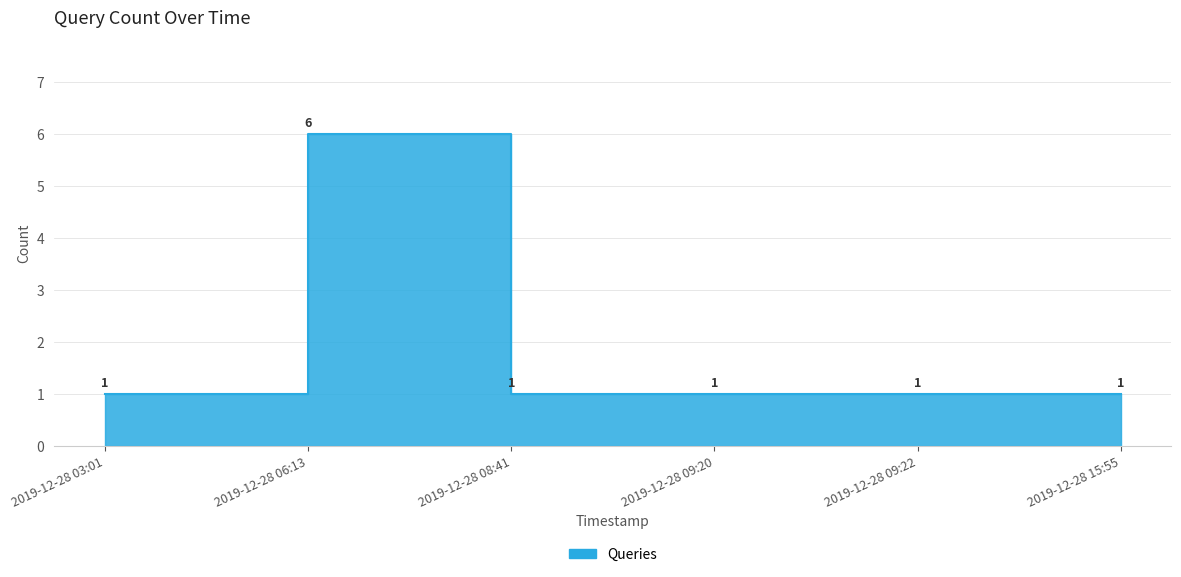

What is the label of the 4th point from the left?

2019-12-28 09:20